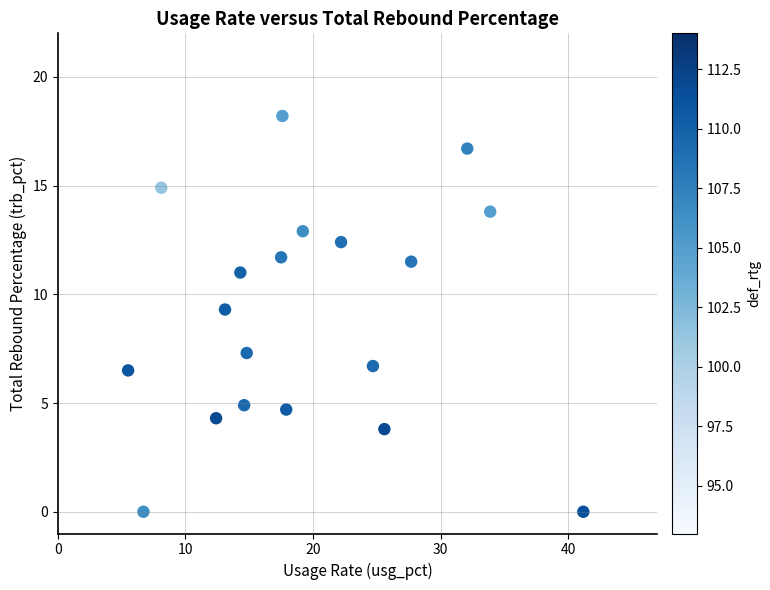

What Y value in the scatter plot is closest to 9?

9.3